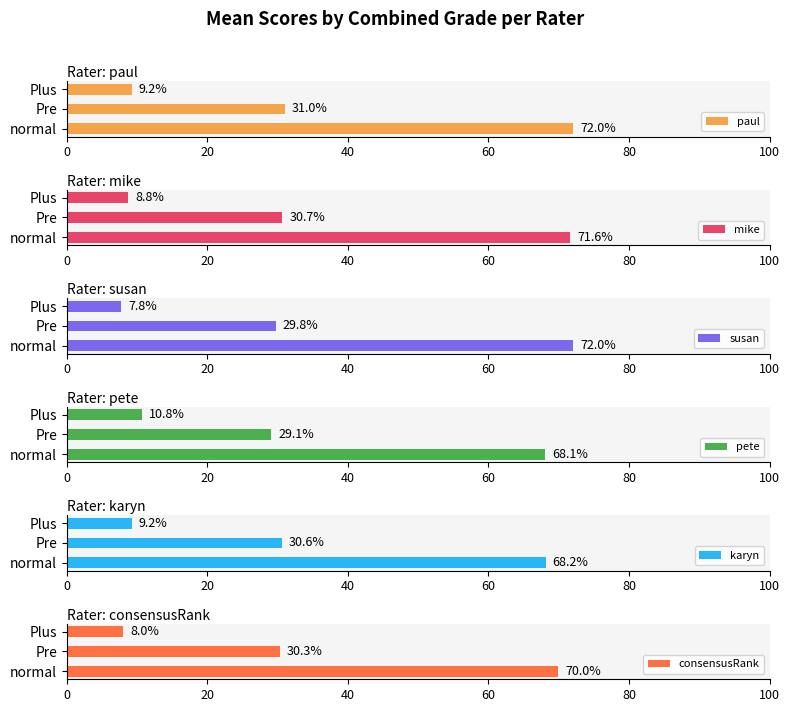

True or false: paul has a value of 72.0 at normal.

True